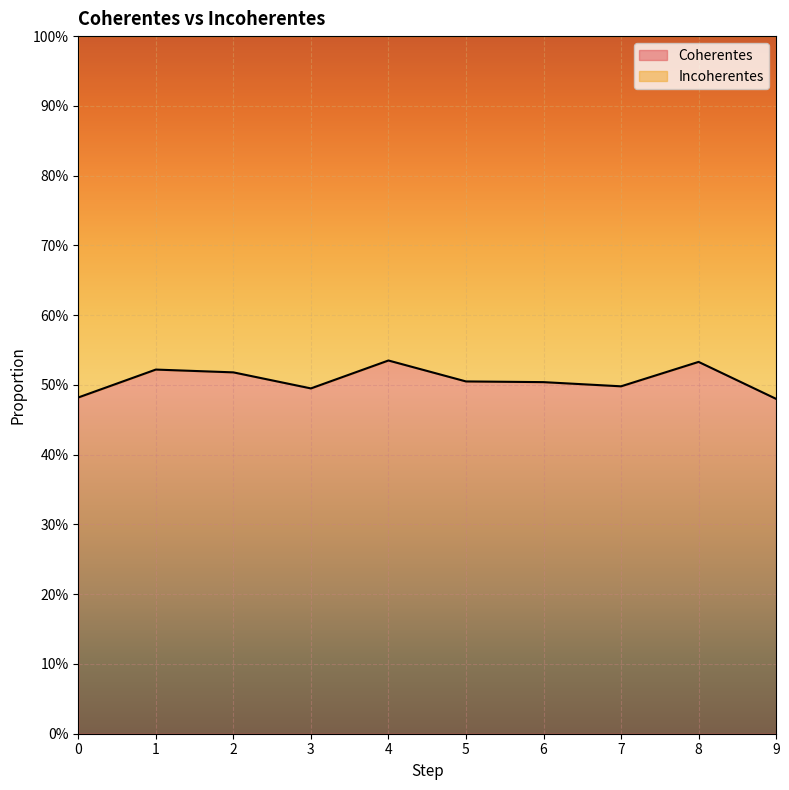

True or false: the data has more than 0 interior local peaks.

True